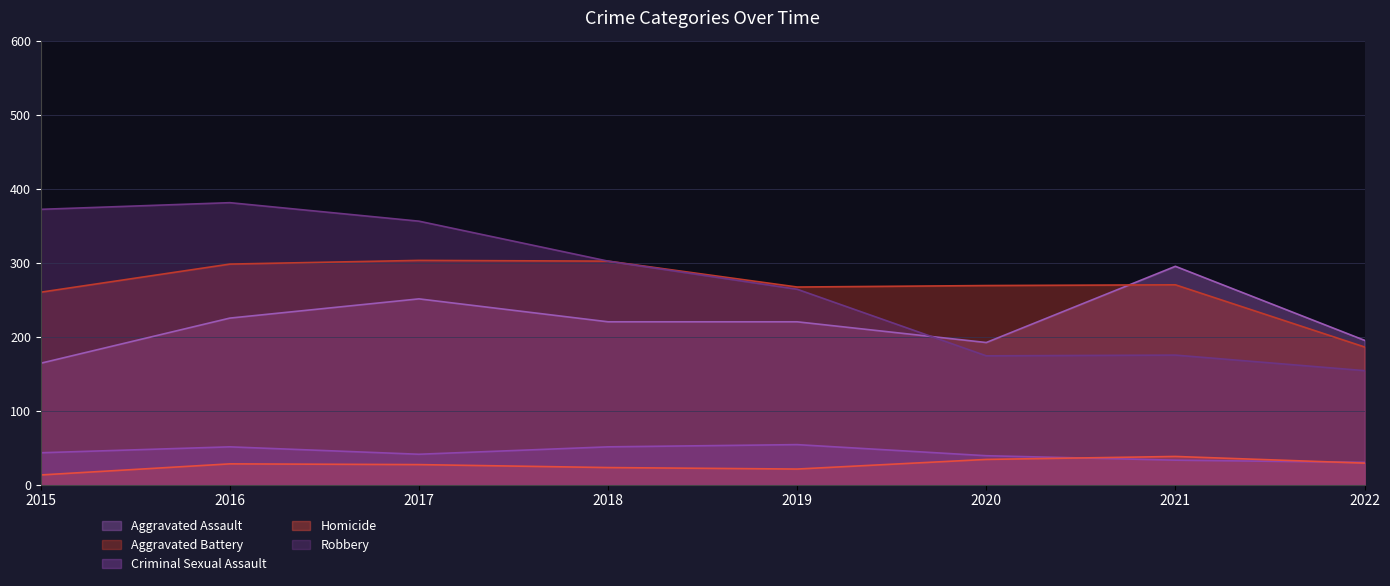

What is the average value of the Robbery series?

272